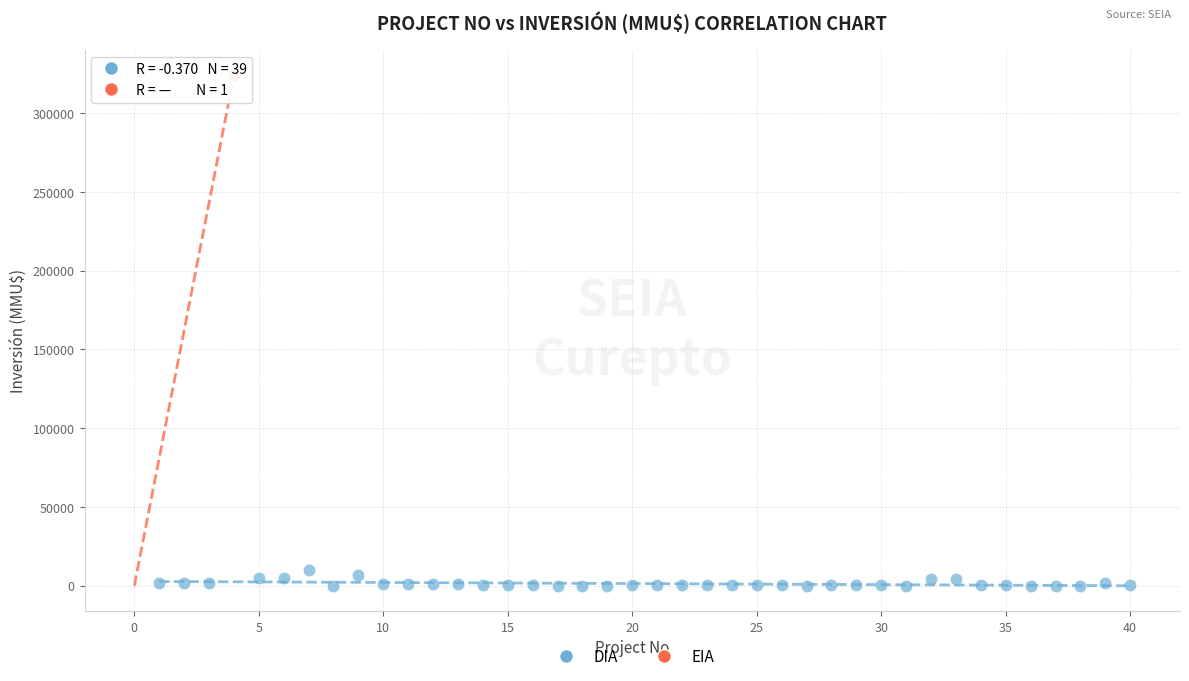

What are all the series names shown in the legend?

DIA, EIA